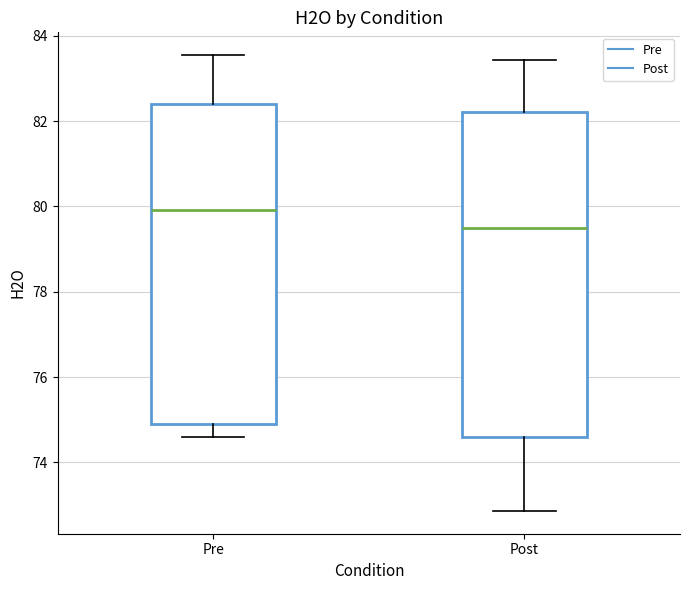

Reading left to right, transcribe this box plot: for each box, give where its median line is, the range the box spans, and where its two whiskers end, as read against the y-axis. The values are not printed on the chart, so give them approximately, as read against the axis.

Pre: median 80.0, box 74.8 to 82.4, whiskers 74.6 to 83.6
Post: median 79.6, box 74.6 to 82.2, whiskers 72.8 to 83.4